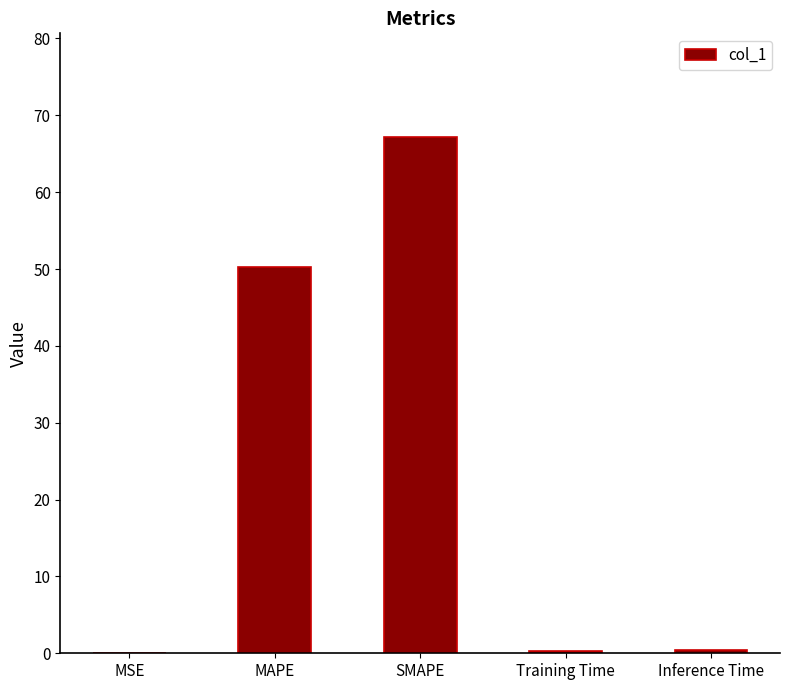

What is the greatest value displayed?

67.2